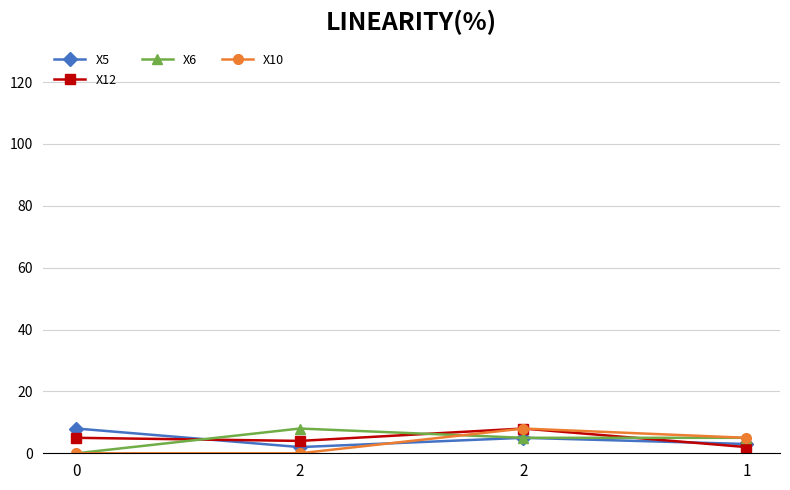

Is the value of X6 at 2 greater than the value of X12 at 1?

Yes